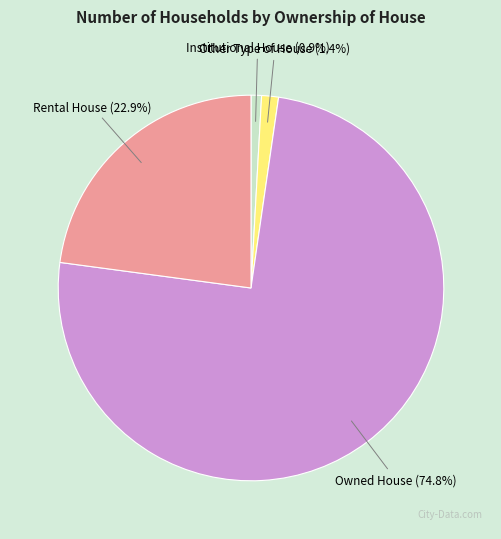

Rank the categories by value from highest to lowest.

Owned House, Rental House, Other Type of House, Institutional House